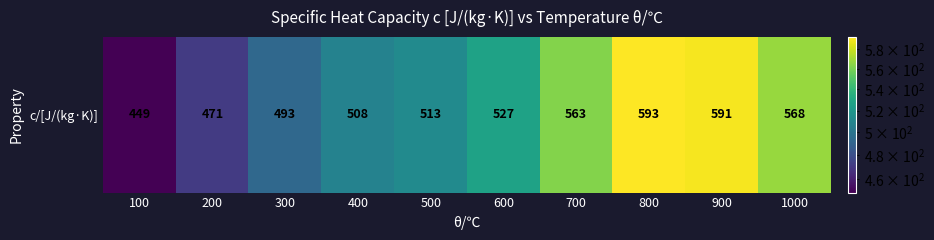

Approximately how many times larger is the value at 400 compared to 700?

0.9